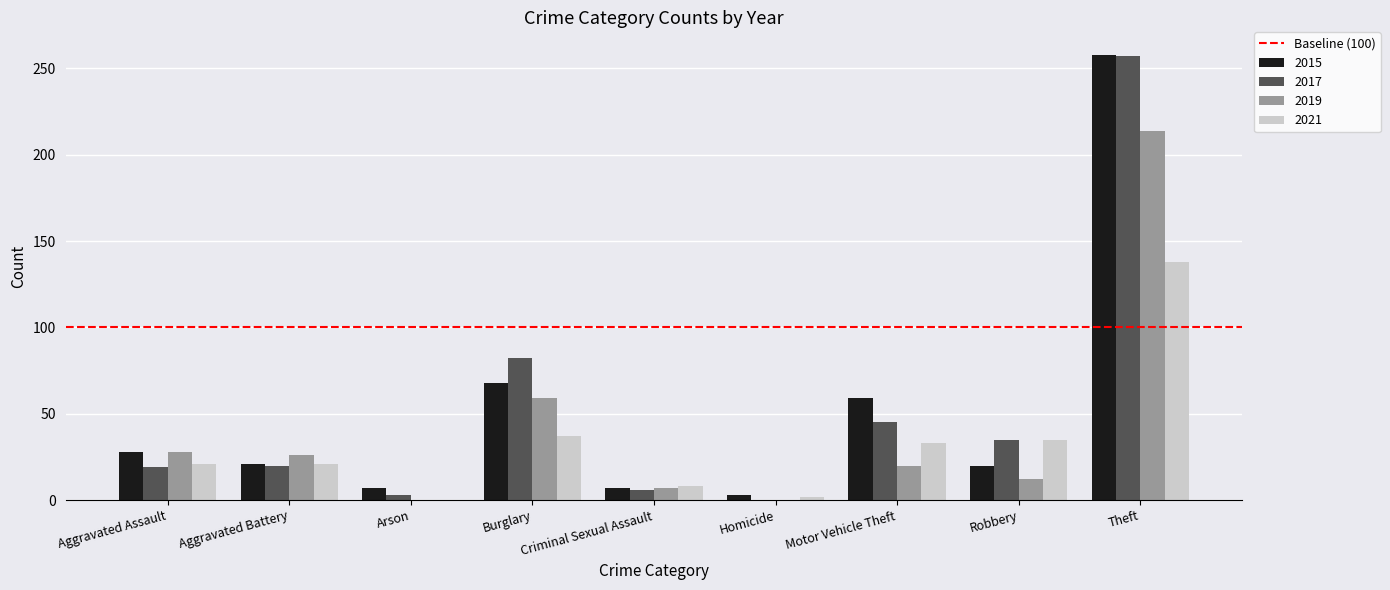

What is the difference between the 2021 values at Aggravated Battery and Homicide?

19